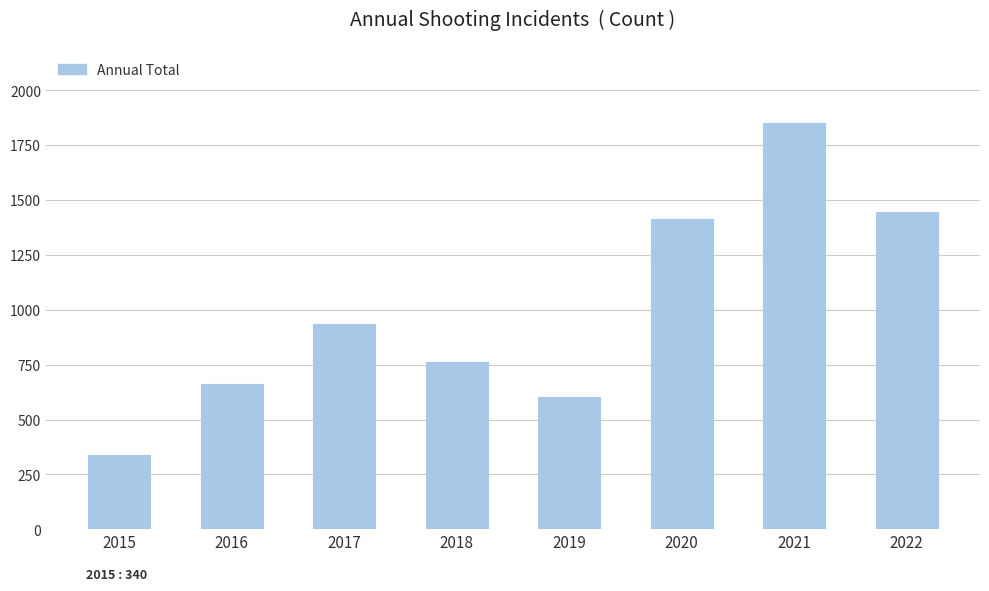

How many data points are less than 937?

4